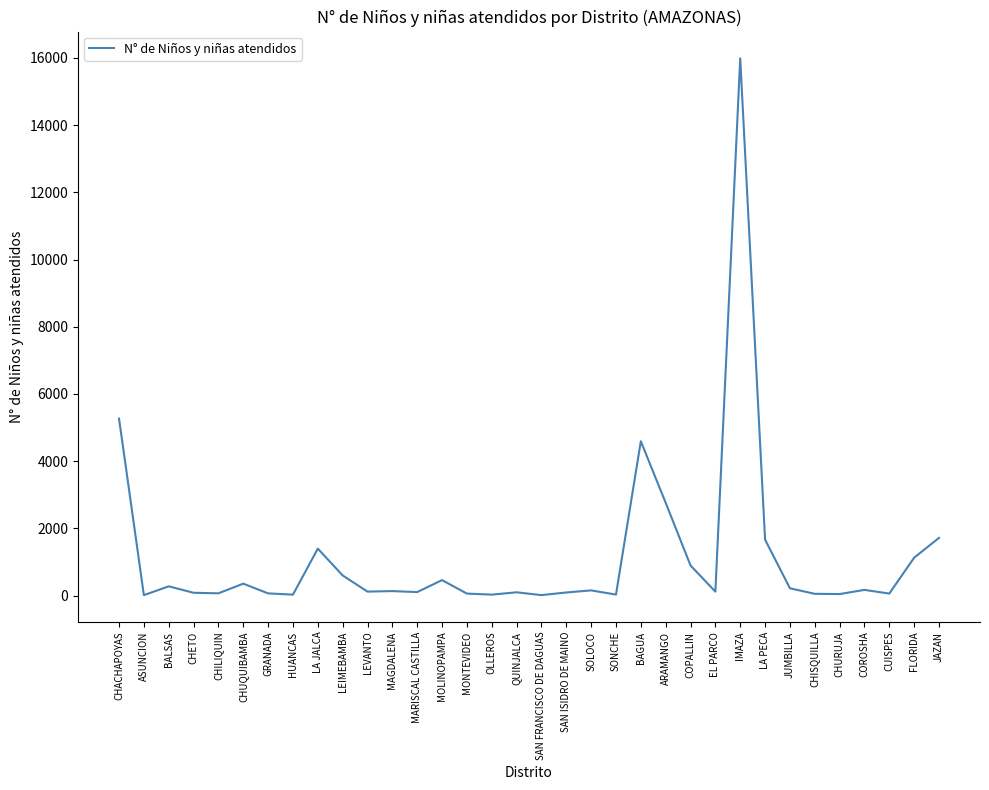

Which category has the highest value across all series?

IMAZA